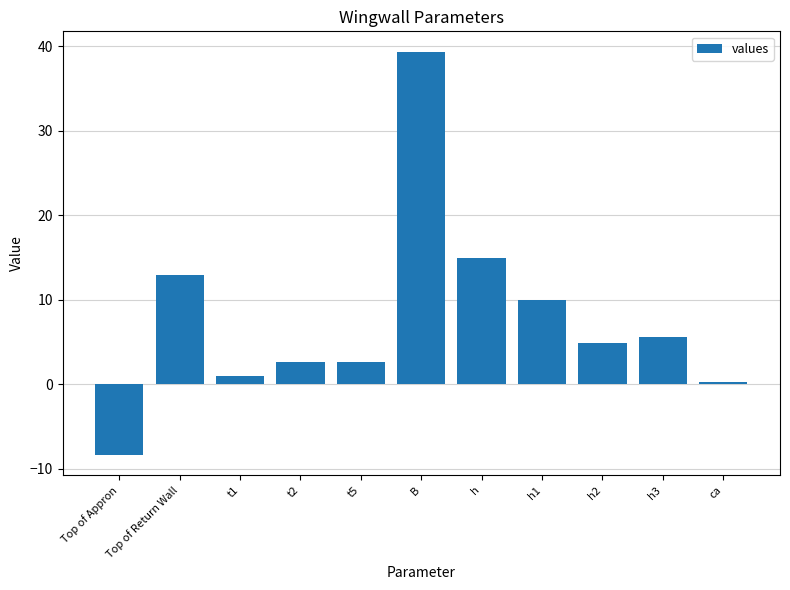

What is the difference between the second highest and second lowest values?

14.6